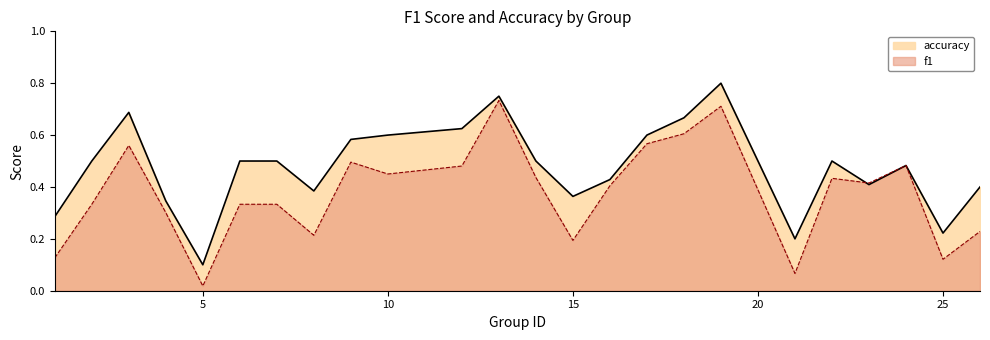

At which label is accuracy closest to 0?

5